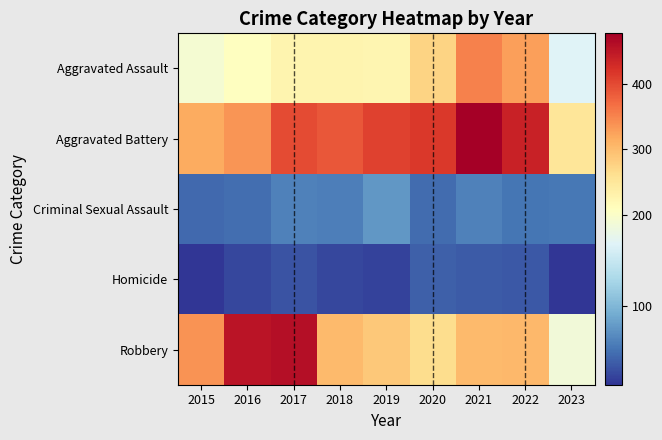

Reading right to left, what are all the values shown in this chart?

Aggravated Assault: 2023=168	2022=327	2021=352	2020=273	2019=223	2018=225	2017=224	2016=206	2015=194
Aggravated Battery: 2023=249	2022=439	2021=479	2020=416	2019=407	2018=389	2017=400	2016=336	2015=316
Criminal Sexual Assault: 2023=55	2022=54	2021=61	2020=48	2019=77	2018=60	2017=61	2016=50	2015=46
Homicide: 2023=14	2022=36	2021=38	2020=41	2019=22	2018=25	2017=33	2016=26	2015=15
Robbery: 2023=189	2022=303	2021=300	2020=263	2019=287	2018=301	2017=460	2016=454	2015=337